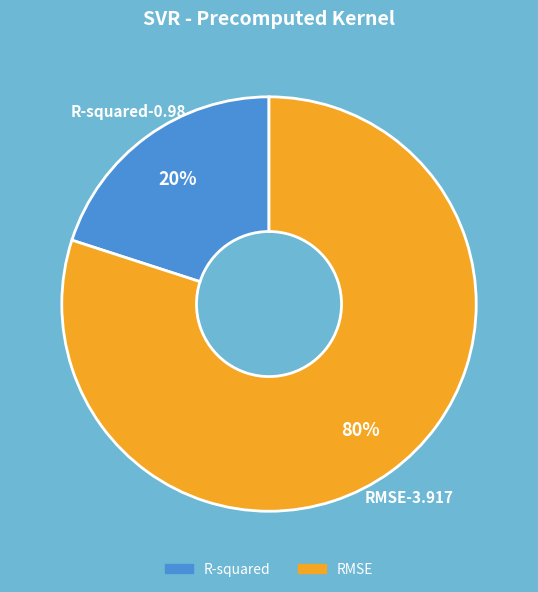

Which category accounts for the majority?

RMSE